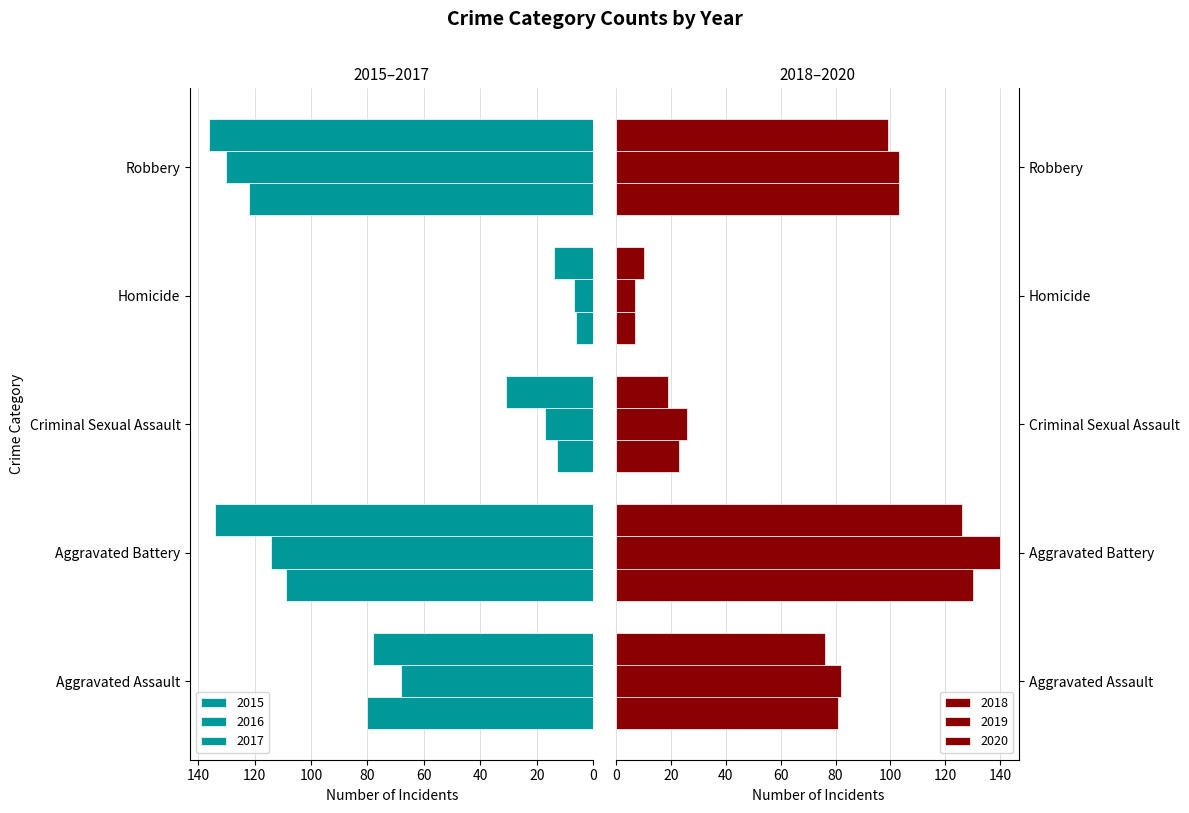

What is the greatest value displayed?

140